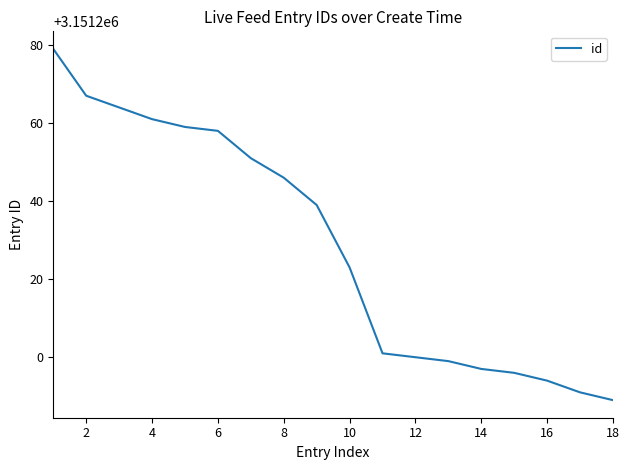

What is the difference between the maximum and minimum values?

90